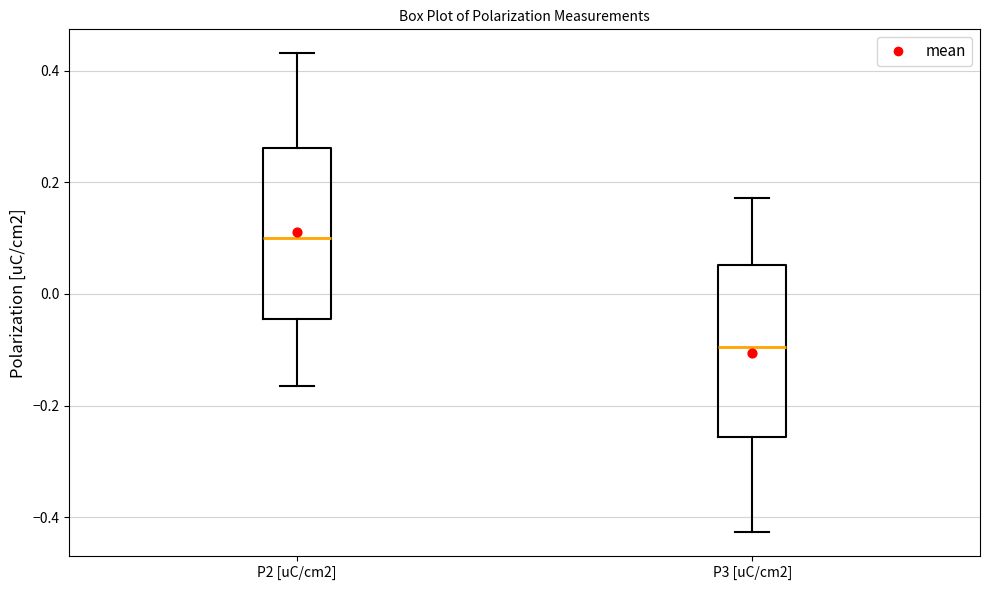

Reading left to right, transcribe this box plot: for each box, give where its median line is, the range the box spans, and where its two whiskers end, as read against the y-axis. The values are not printed on the chart, so give them approximately, as read against the axis.

P2 [uC/cm2]: median 0.10, box -0.04 to 0.26, whiskers -0.16 to 0.44
P3 [uC/cm2]: median -0.10, box -0.26 to 0.06, whiskers -0.42 to 0.18